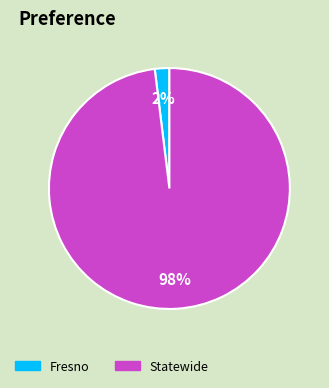

True or false: Statewide accounts for 86% of the total.

False